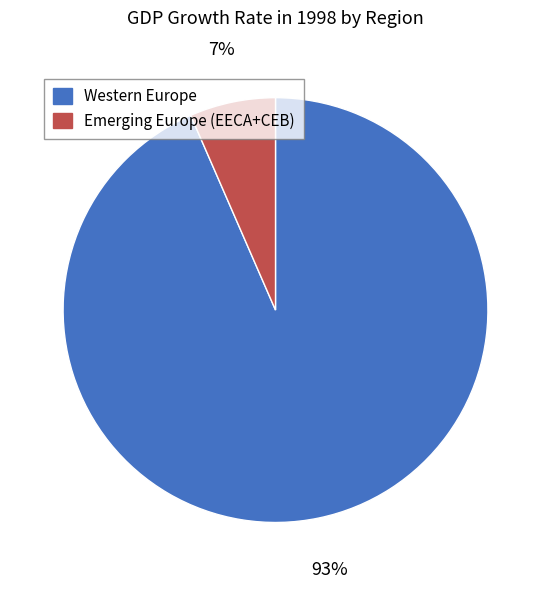

To the nearest percent, what portion does Western Europe represent?

93%